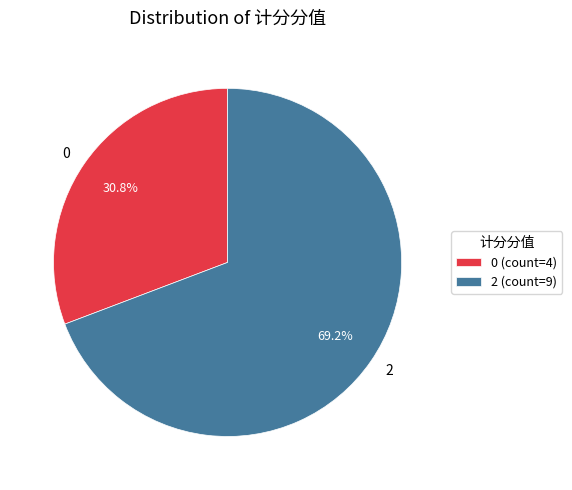

How many slices are in this pie chart?

2